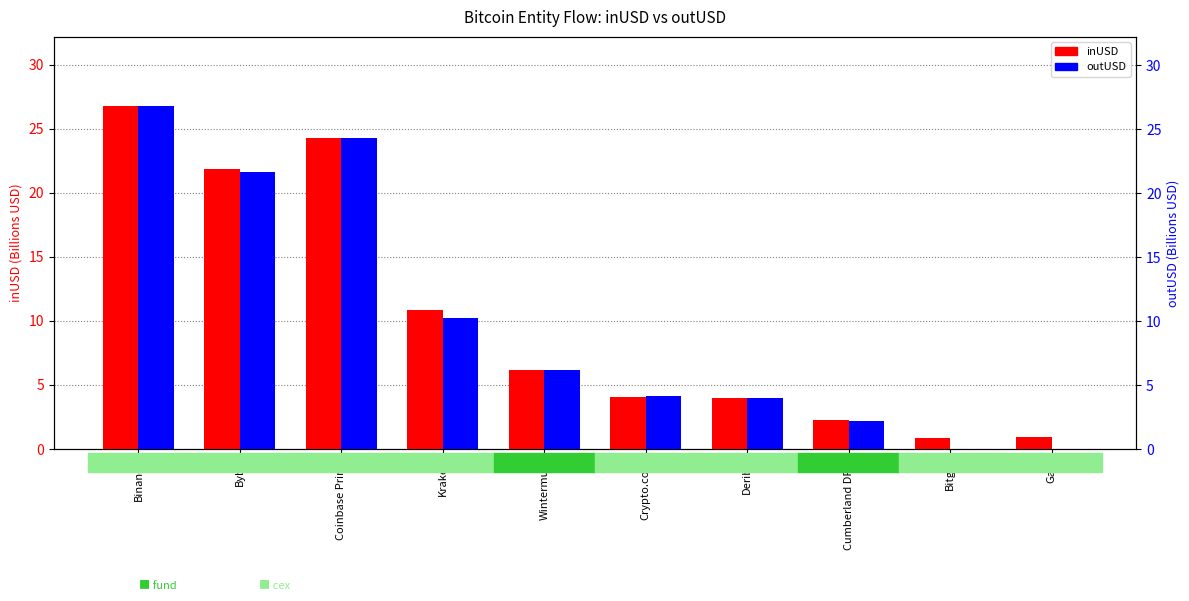

Is the value of inUSD (billions) at Bitget greater than the value of outUSD (billions) at Bitget?

Yes